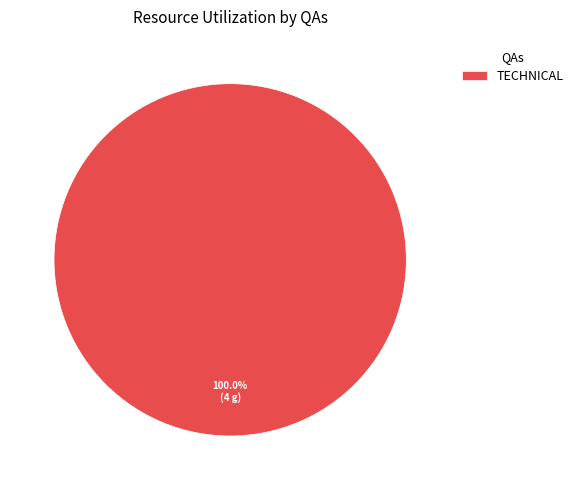

What percentage is the TECHNICAL slice, to the nearest percent?

100%